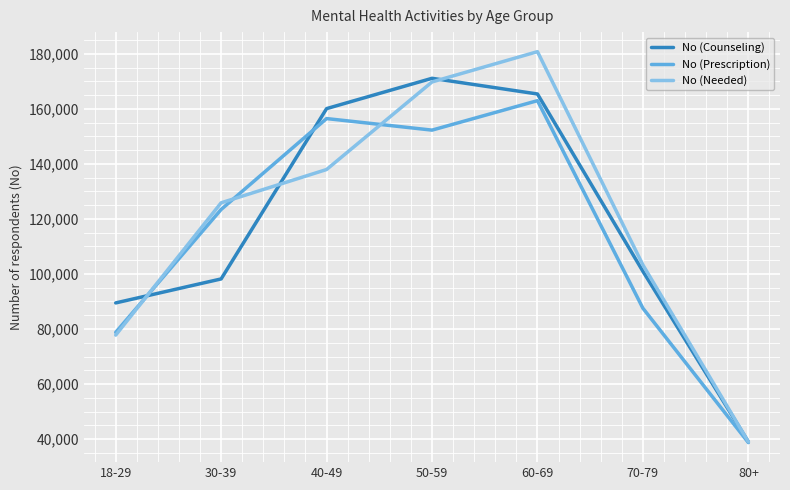

True or false: No (Counseling) and No (Needed) intersect in this chart.

True